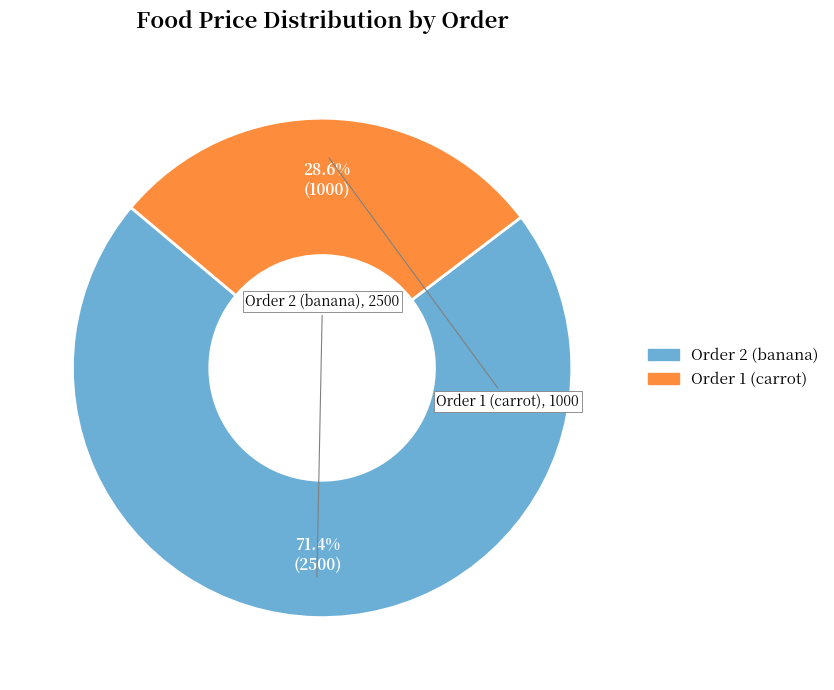

Which has a higher value, Order 1 (carrot) or Order 2 (banana)?

Order 2 (banana)